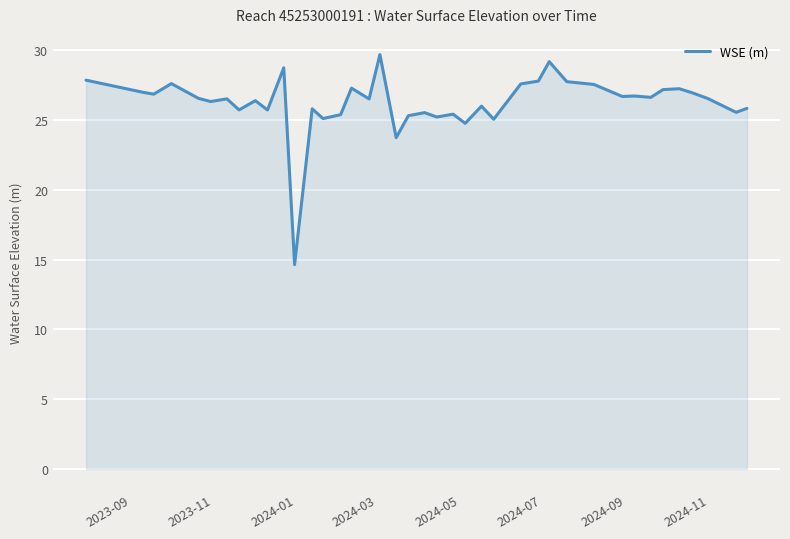

What is the greatest value displayed?

29.7